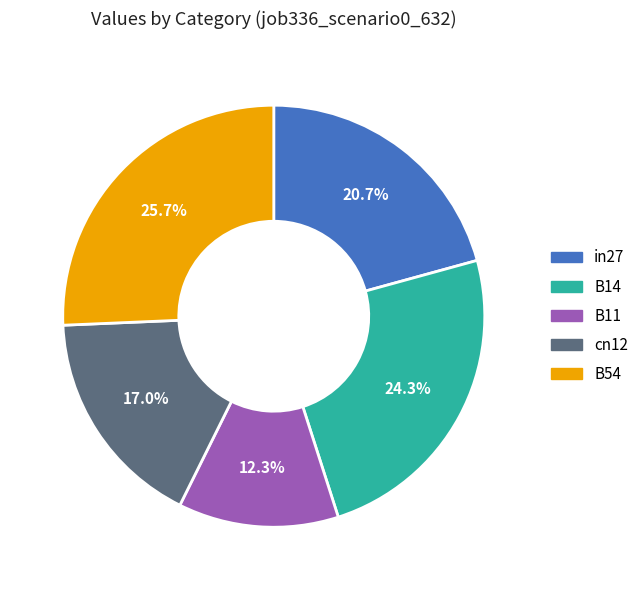

To the nearest percent, what portion does B14 represent?

24%